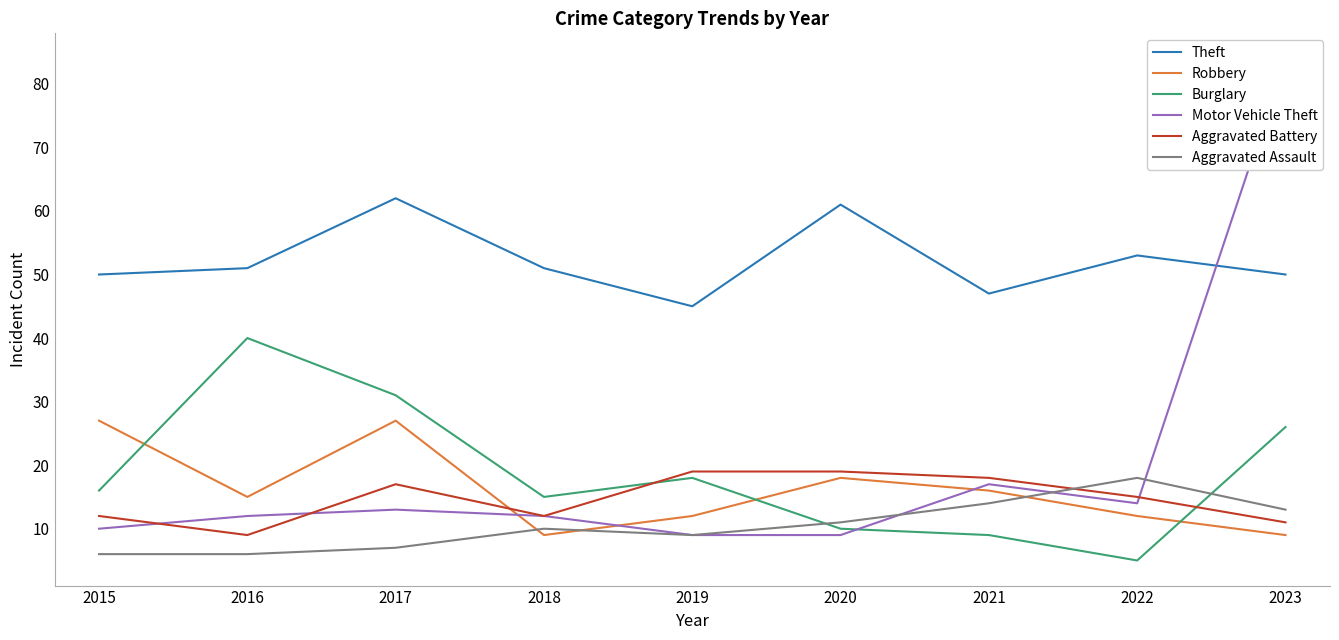

What is the difference between the second highest and minimum values in the Motor Vehicle Theft series?

8